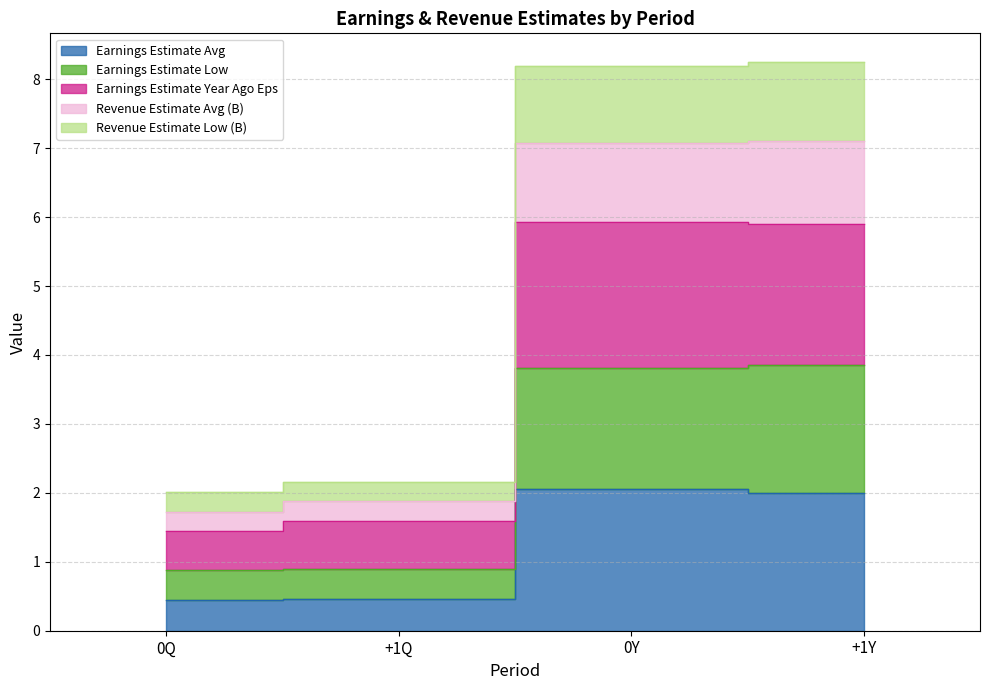

Where does the Earnings Estimate Year Ago Eps series first go above 5?

0Y